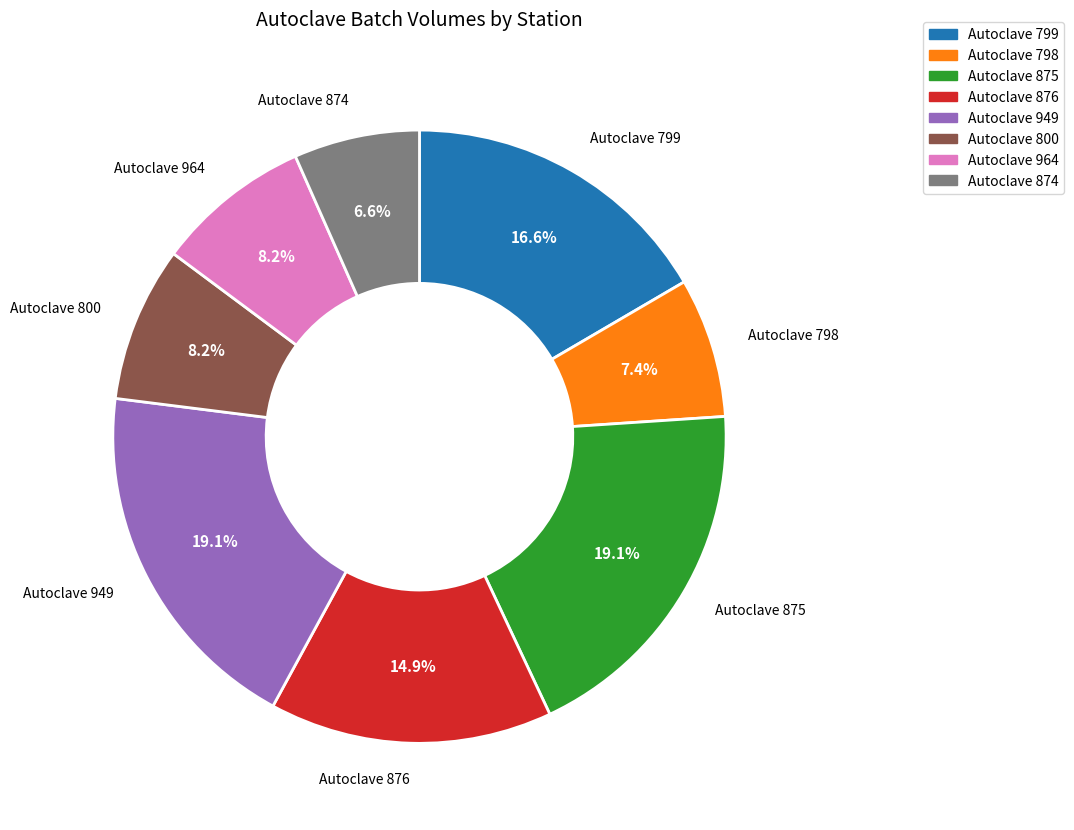

To the nearest percent, what portion does Autoclave 876 represent?

15%